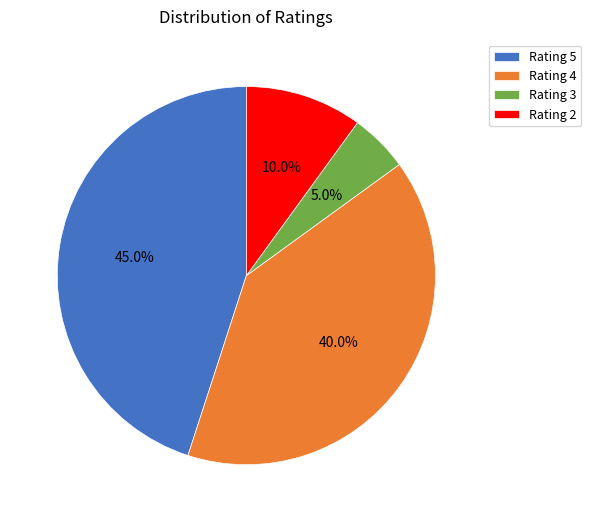

Which slice is the smallest?

Rating 3